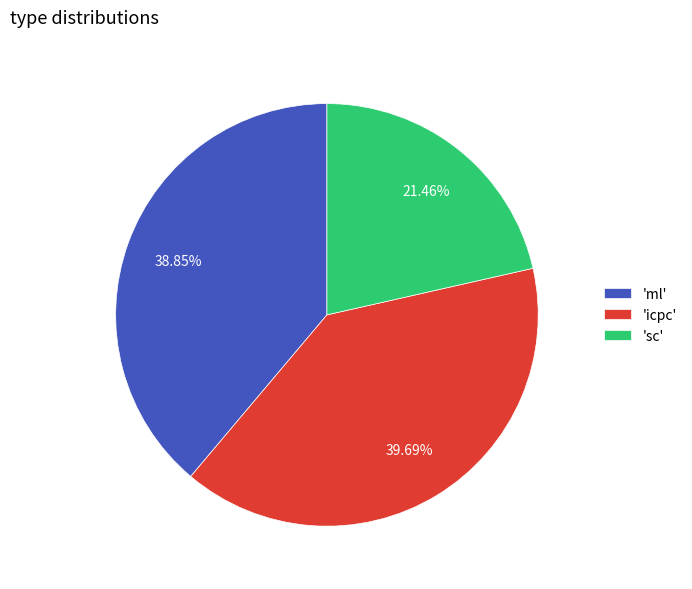

What is the smallest slice in the pie chart?

'sc'